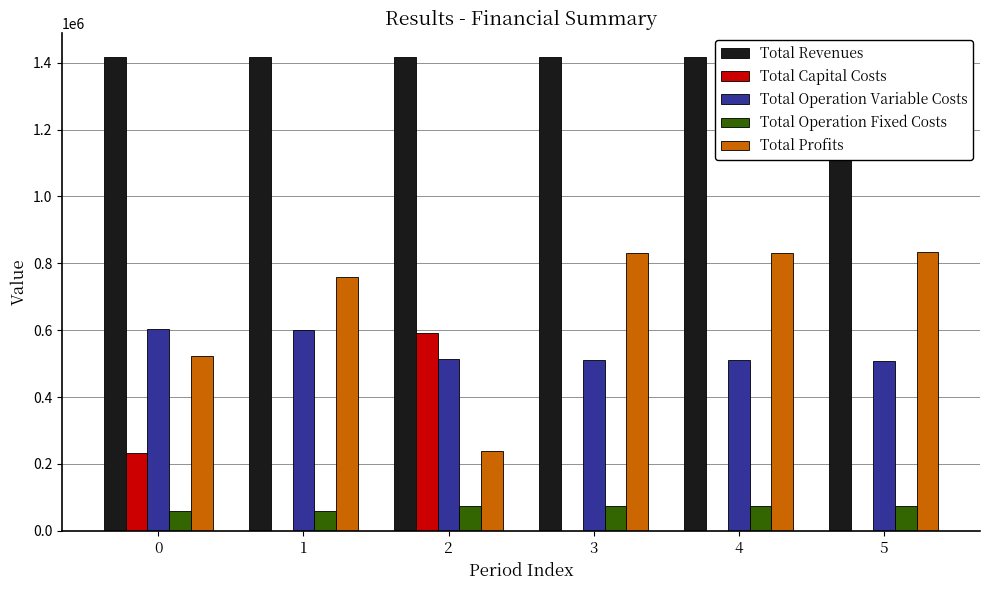

What is the value of the Total Operation Fixed Costs bar at the 3rd from the left?

73949.1